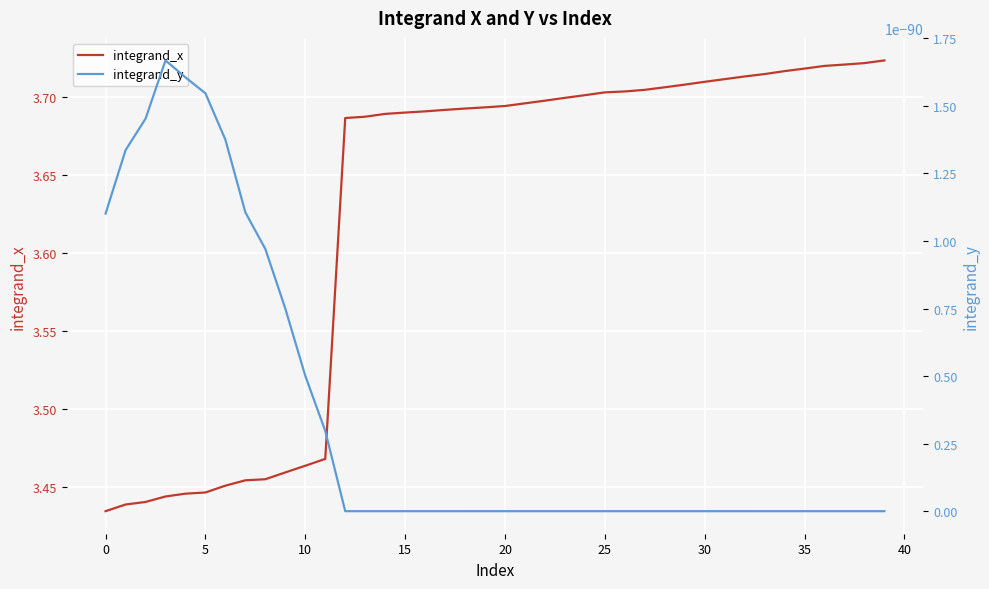

Which series has the largest total across all categories?

integrand_x